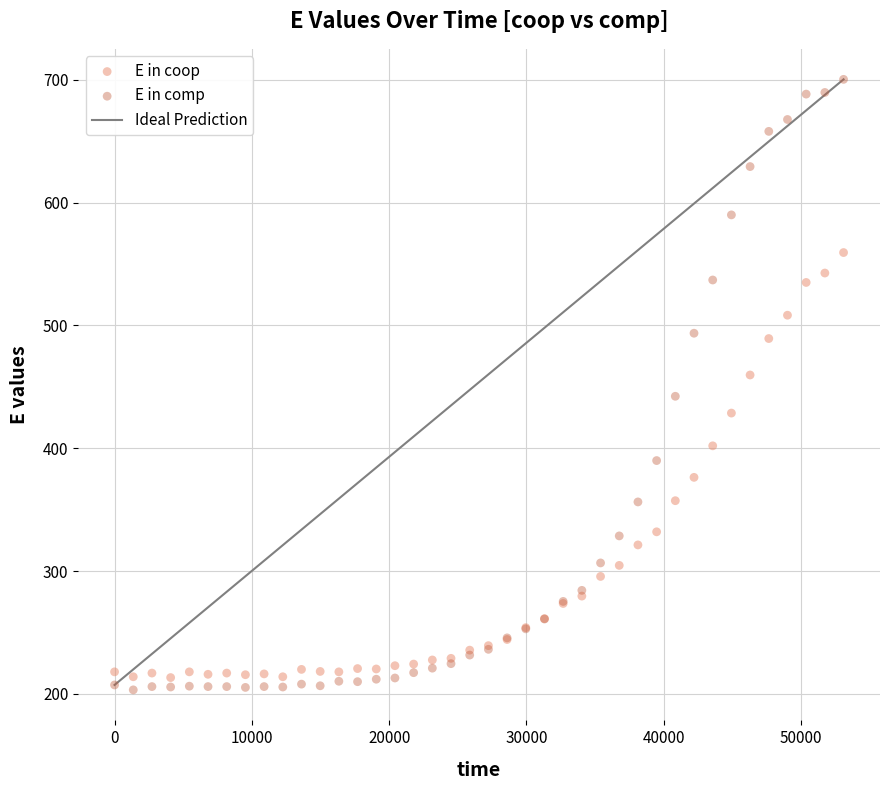

Which series reaches the maximum Y coordinate?

E in comp